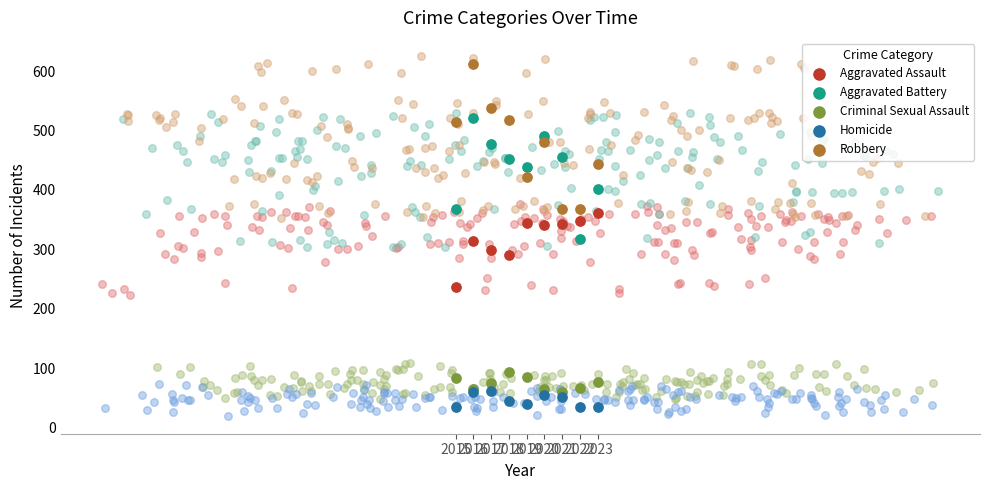

Is the value of Homicide at 2020 greater than the value of Robbery at 2016?

No